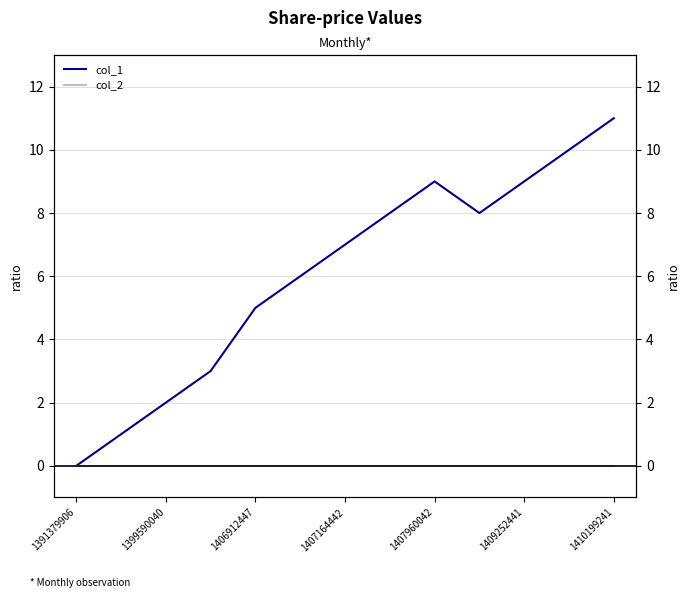

How many interior local peaks does the col_1 series have?

1